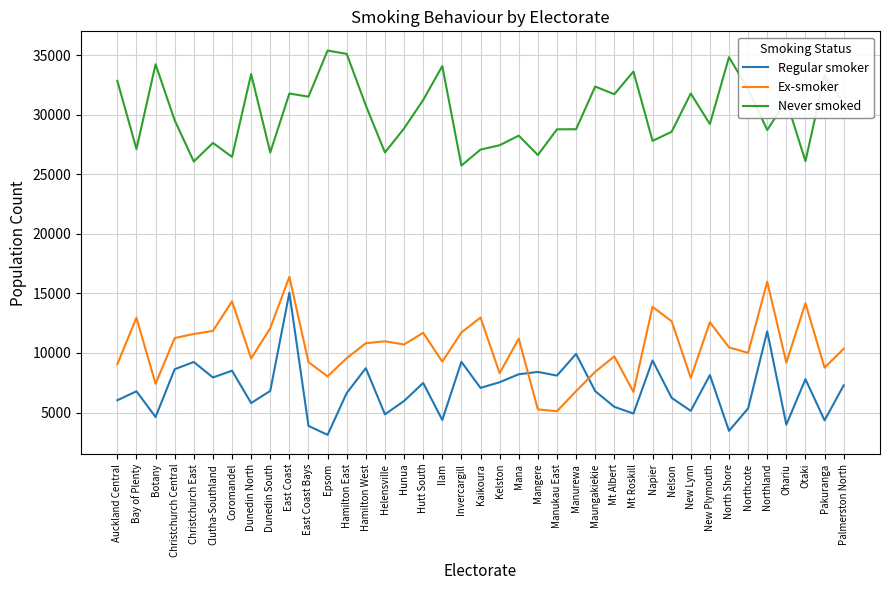

True or false: Ex-smoker and Never smoked cross at least once.

False